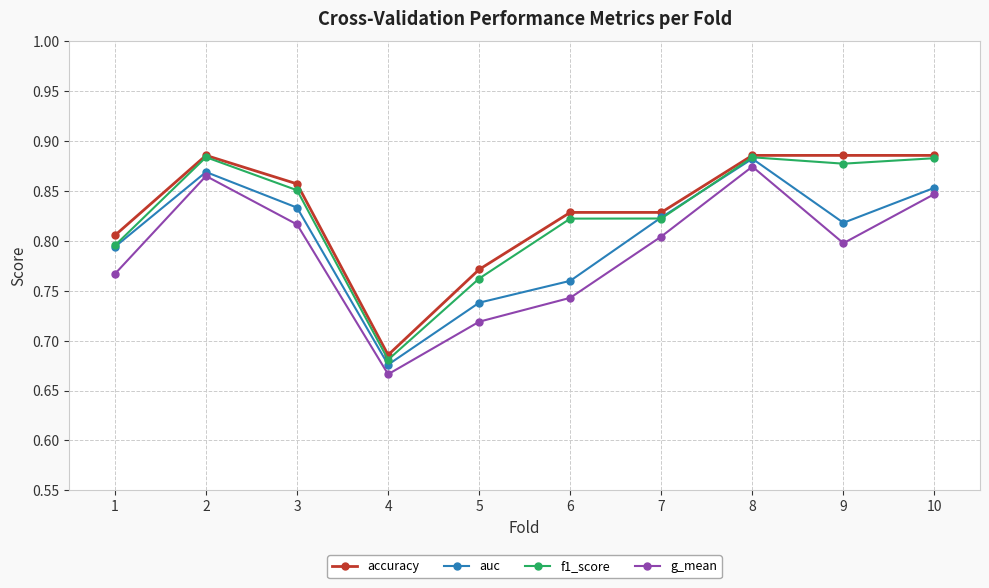

The accuracy series shows 1.6 at 9. True or false?

False